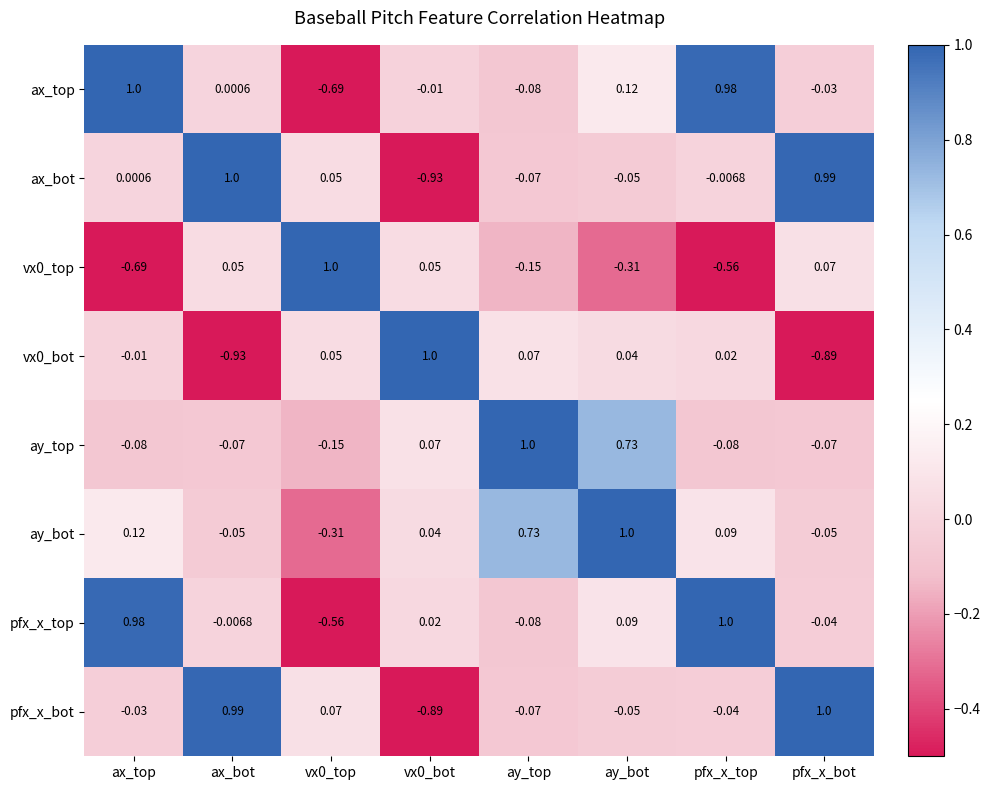

At which label is pfx_x_top closest to 0?

ax_bot